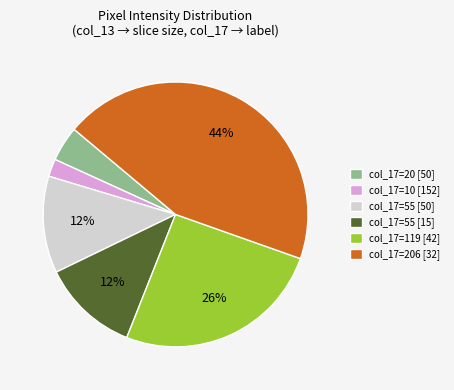

The col_17=10 [152] slice represents 14% of the pie. True or false?

False